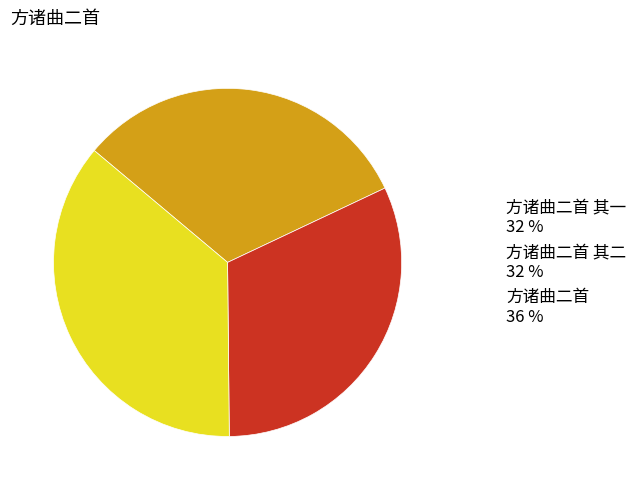

Is there any slice that represents more than half of the pie?

No